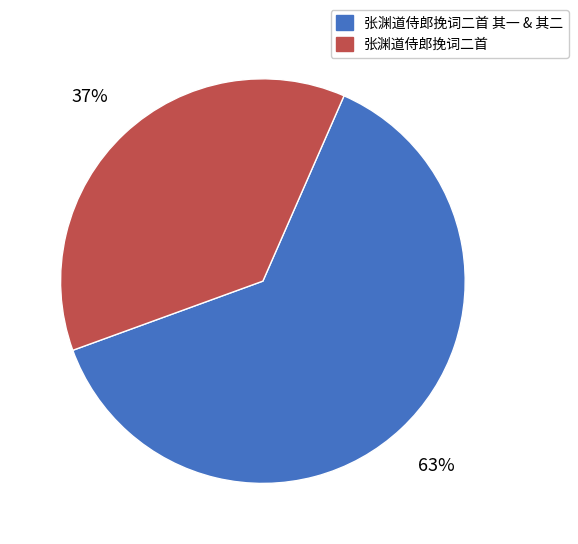

To the nearest percent, what is the difference between the largest and smallest slice percentages?

26%